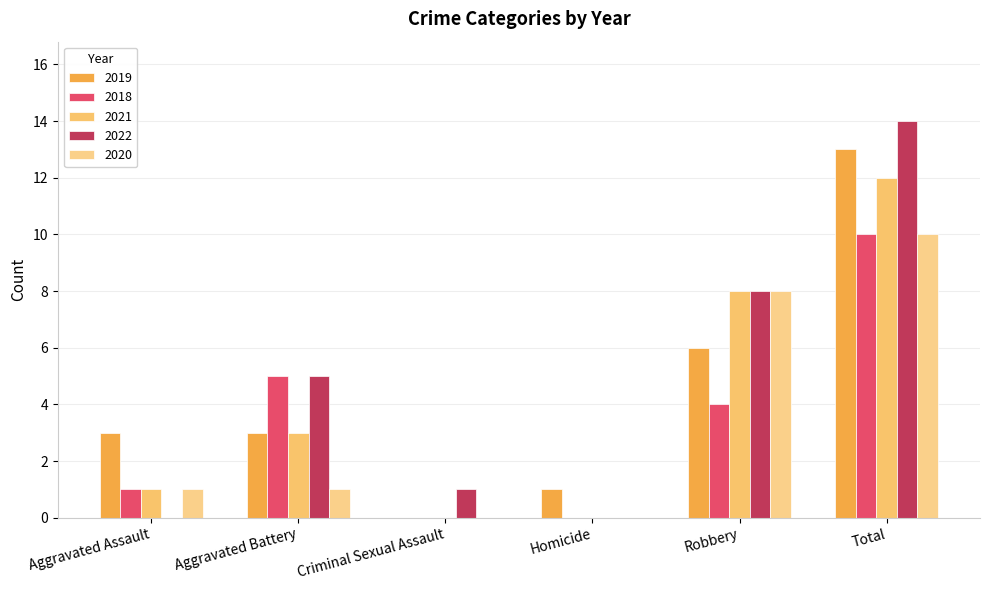

Which category has the highest value across all series?

Total